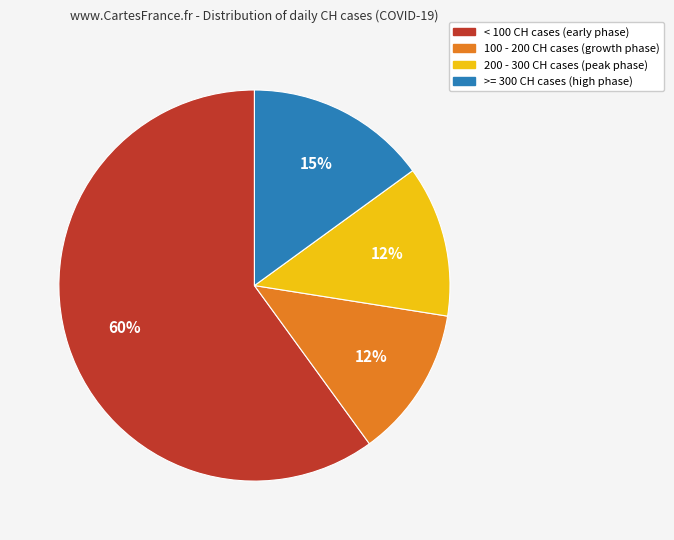

To the nearest percent, what is the average slice percentage?

25%